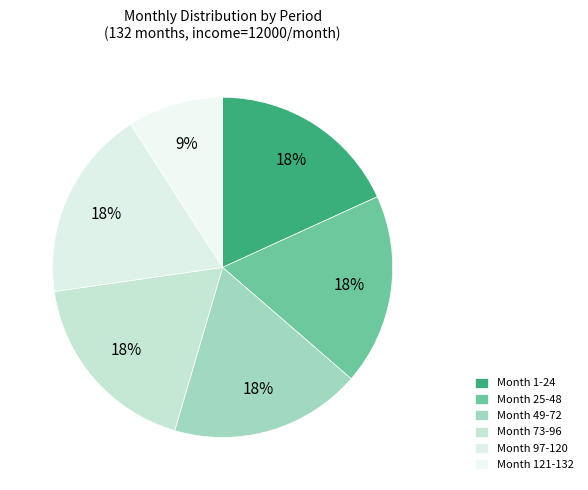

True or false: Month 25-48 accounts for 27% of the total.

False